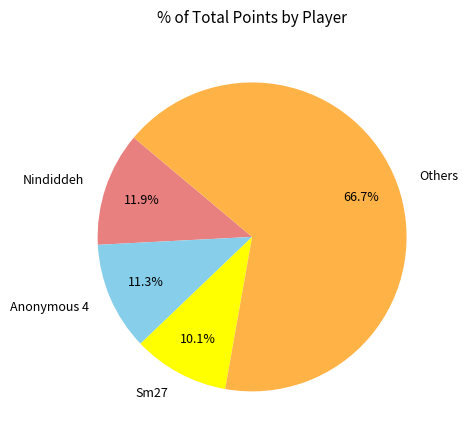

Is it true that Nindiddeh is 7% of the pie?

False